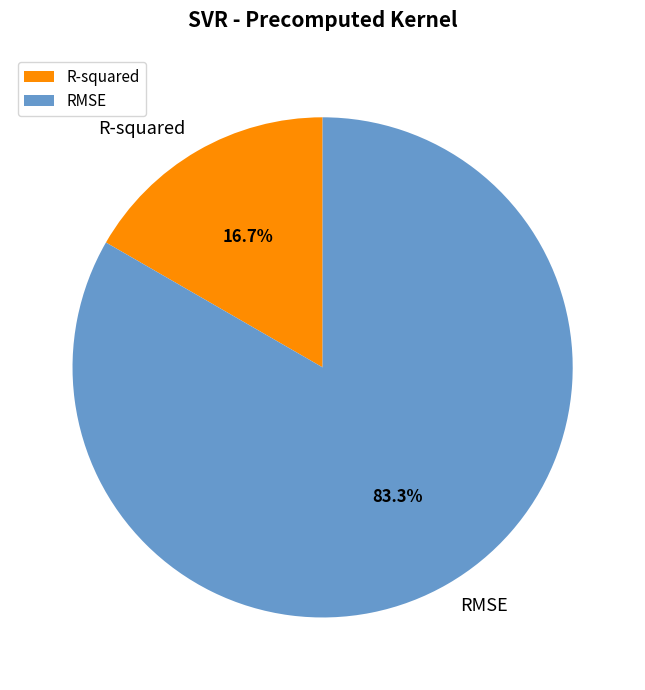

To the nearest percent, what portion does RMSE represent?

83%